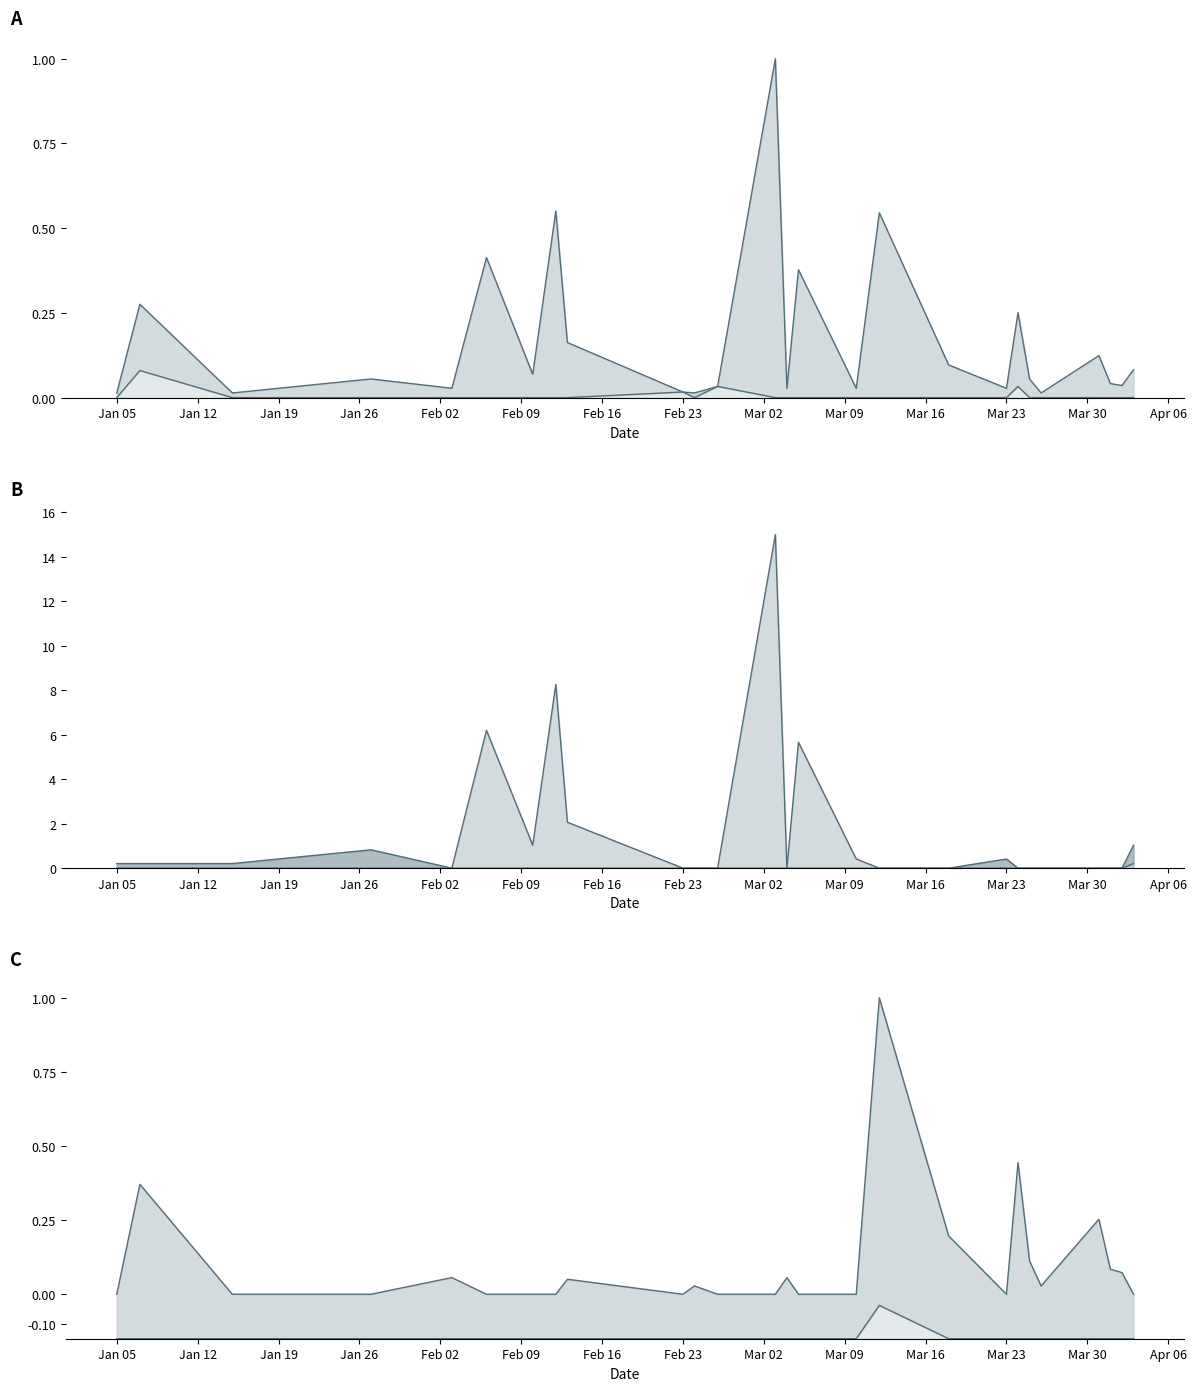

What position from the left is Mar 23?

19